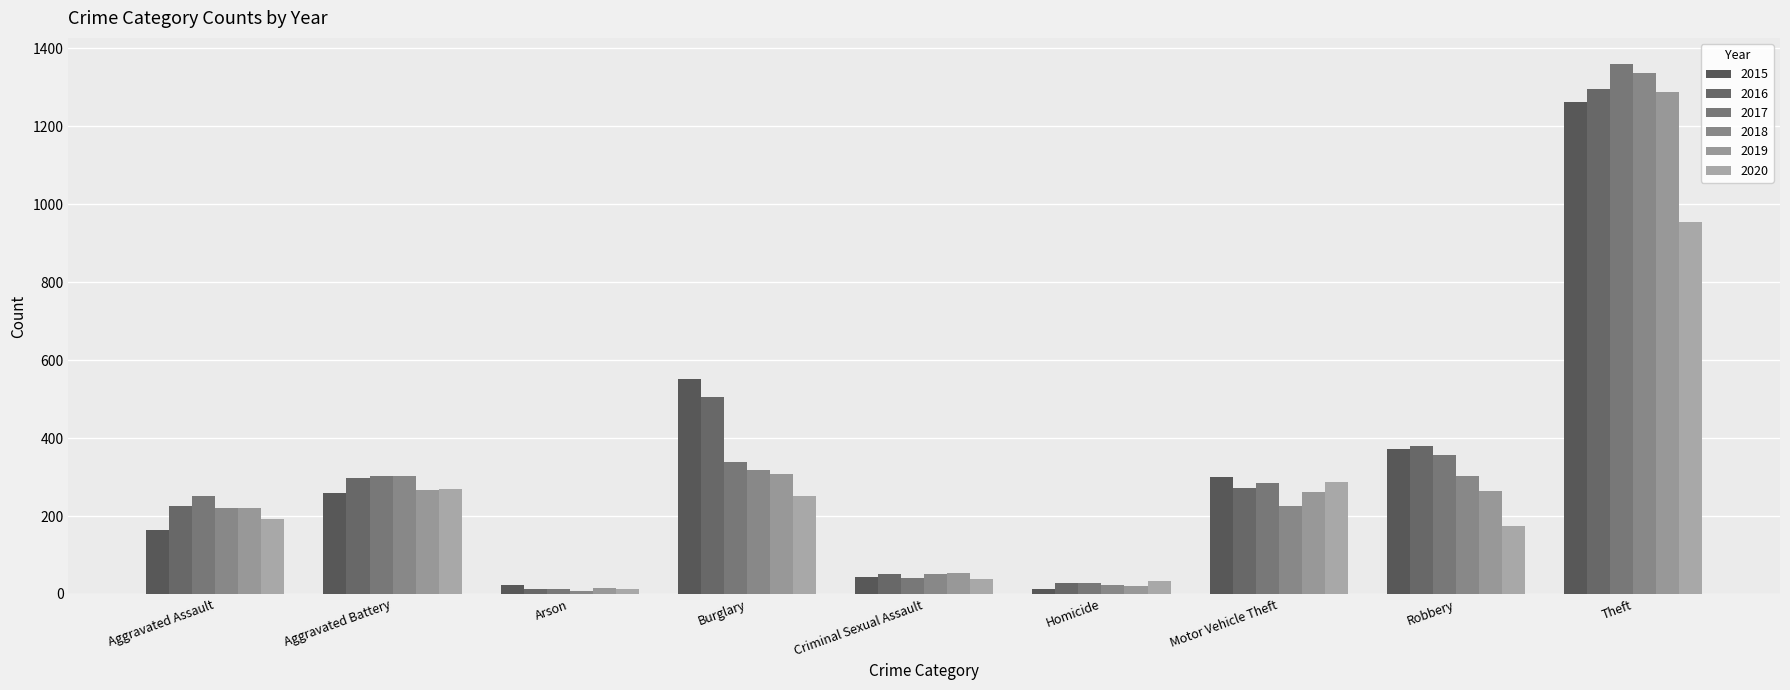

Which series changed the most between Burglary and Homicide?

2015